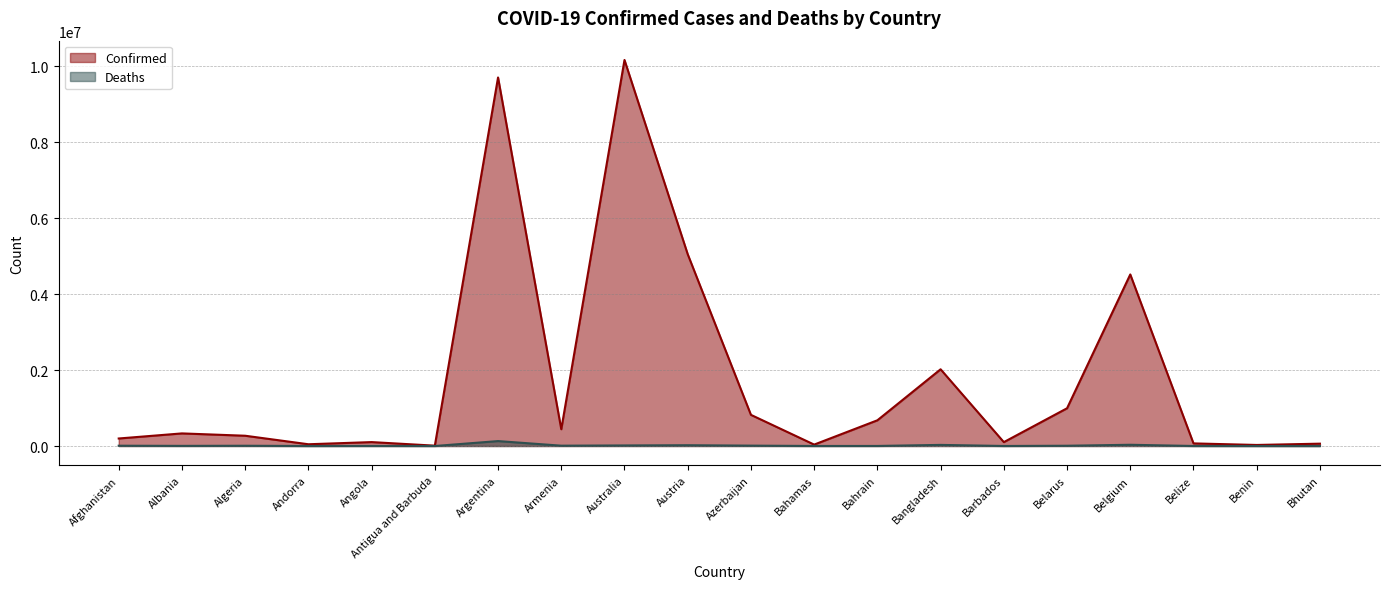

Reading right to left, extract all data points from this chart.

Confirmed: Bhutan=61730	Benin=27638	Belize=68743	Belgium=4517212	Belarus=994037	Barbados=102321	Bangladesh=2020148	Bahrain=677242	Bahamas=37213	Azerbaijan=820299	Austria=5050233	Australia=10164301	Armenia=441444	Argentina=9703938	Antigua and Barbuda=9008	Angola=103131	Andorra=46147	Algeria=270619	Albania=331810	Afghanistan=198023
Deaths: Bhutan=21	Benin=163	Belize=683	Belgium=32636	Belarus=7118	Barbados=559	Bangladesh=29346	Bahrain=1520	Bahamas=833	Azerbaijan=9900	Austria=20700	Australia=14820	Armenia=8679	Argentina=129855	Antigua and Barbuda=145	Angola=1917	Andorra=155	Algeria=6879	Albania=3589	Afghanistan=7796